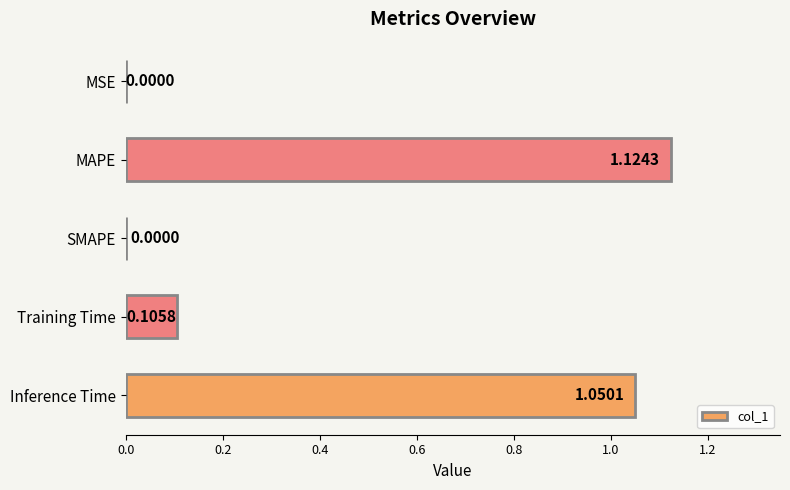

What is the sum of all values?

2.3